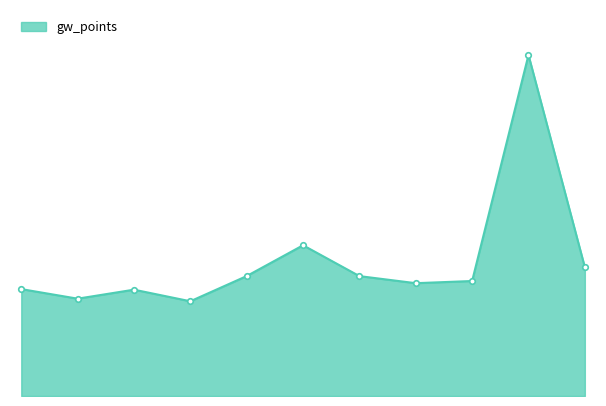

Is this an area chart (filled region under the line)?

Yes